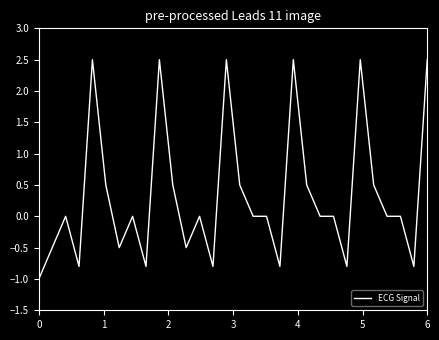

What is the maximum value shown in the chart?

2.5